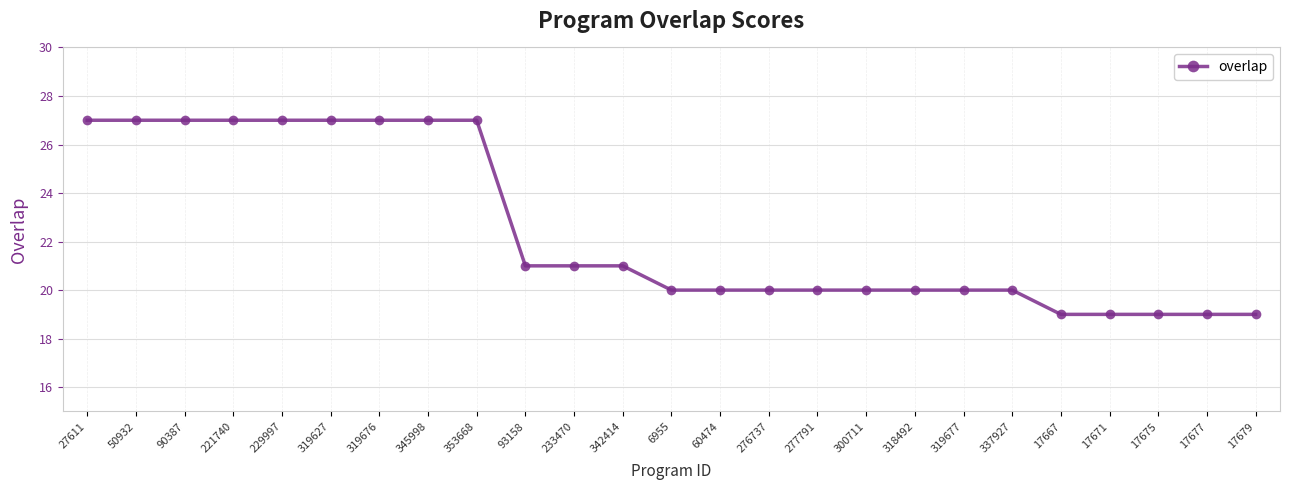

Count the number of categories in the chart.

25